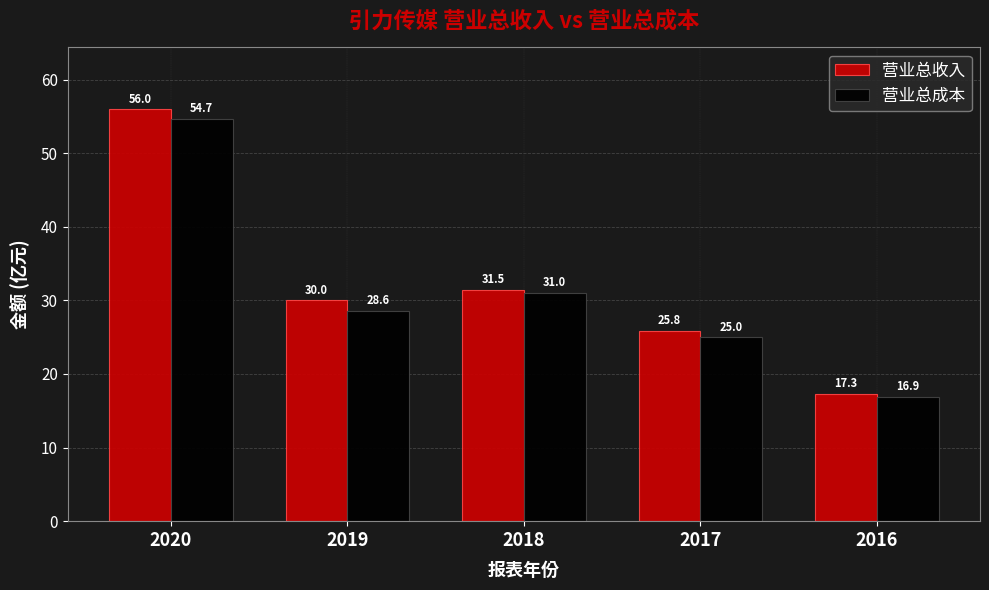

Which label corresponds to the smallest value in the chart?

2016